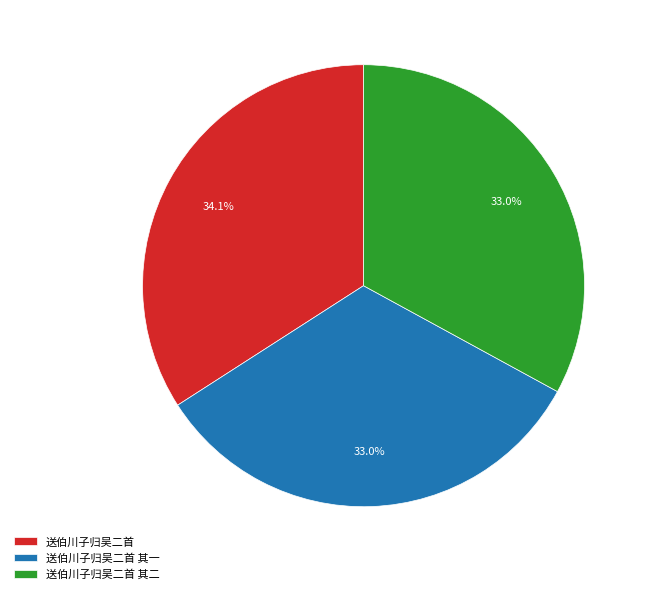

Which slice is the largest?

送伯川子归吴二首